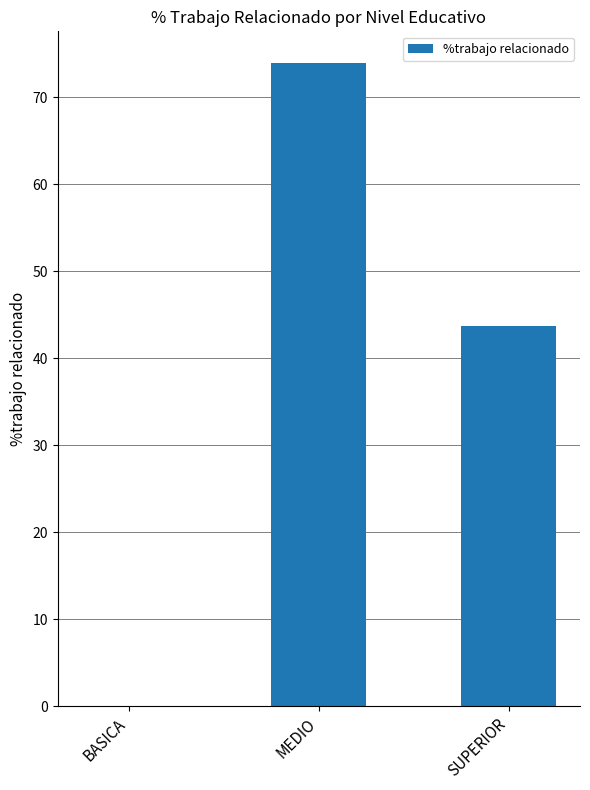

The chart shows a value of 47.1 at BASICA. True or false?

False